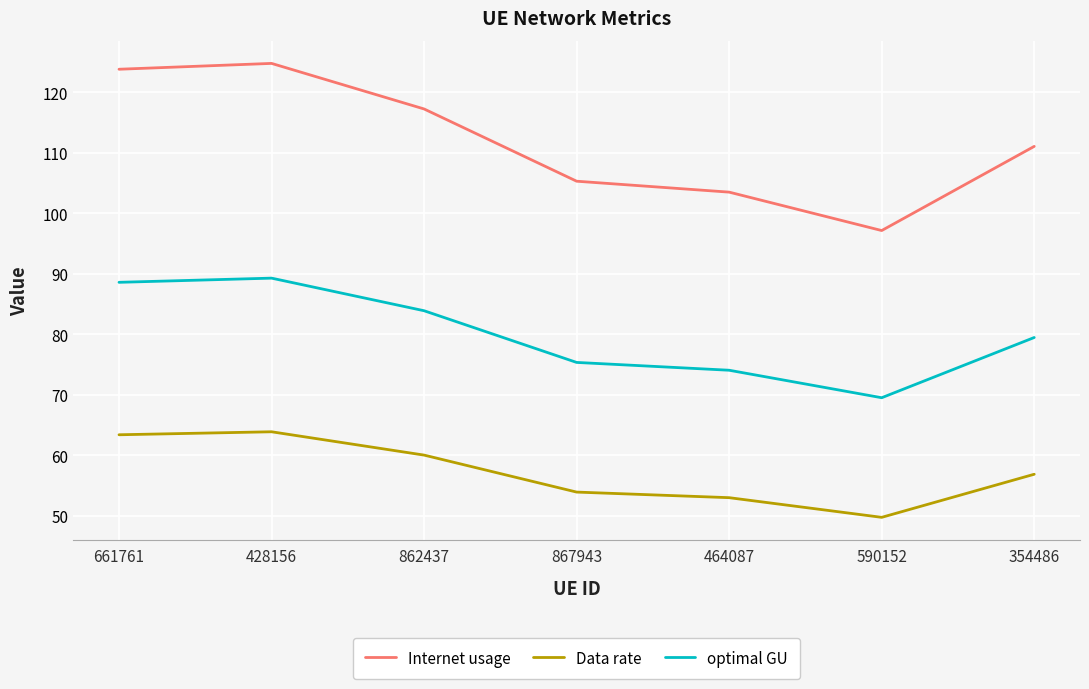

What are all the series names shown in the legend?

Internet usage, Data rate, optimal GU